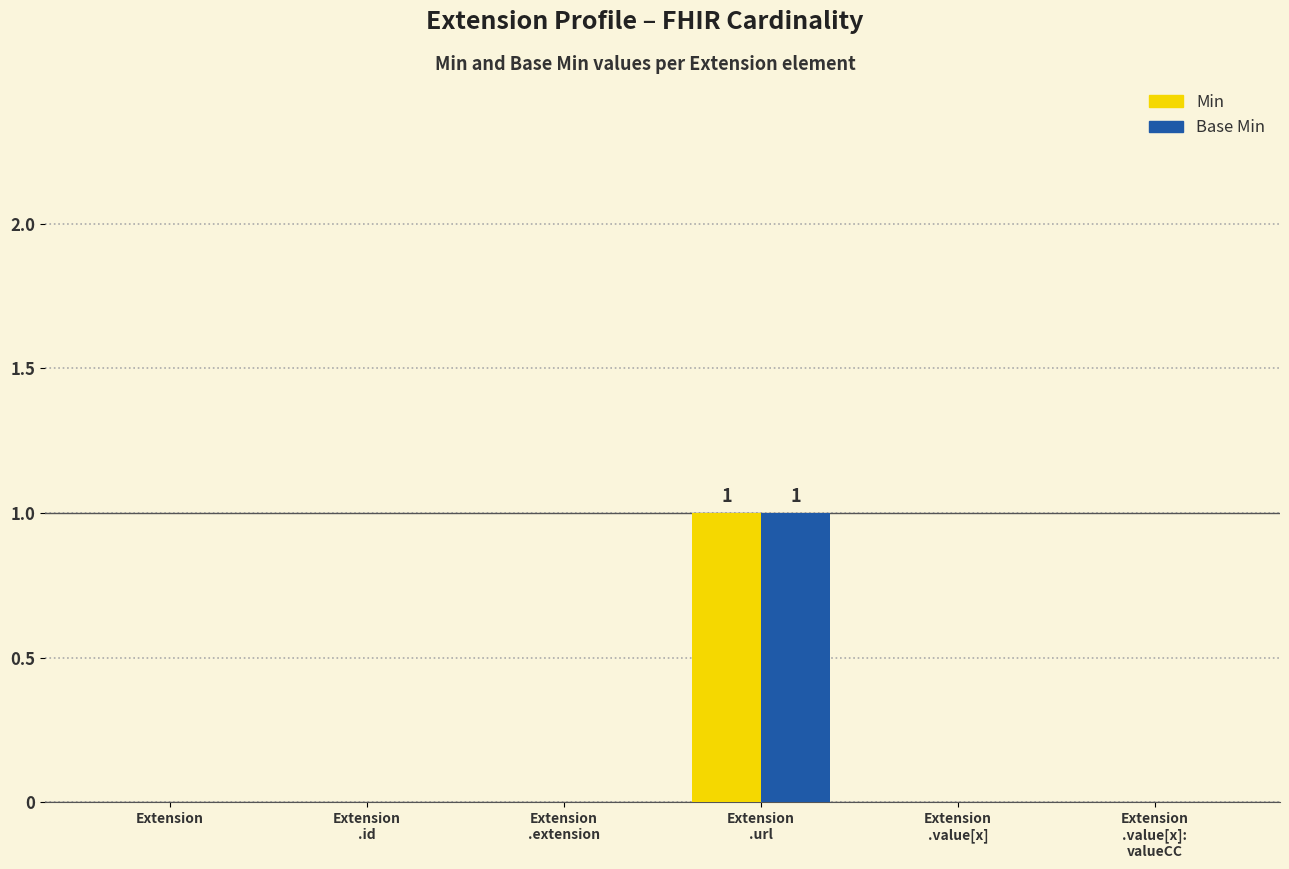

Reading left to right, extract all data points from this chart.

Min: Extension=0	Extension
.id=0	Extension
.extension=0	Extension
.url=1	Extension
.value[x]=0	Extension
.value[x]:
valueCC=0
Base Min: Extension=0	Extension
.id=0	Extension
.extension=0	Extension
.url=1	Extension
.value[x]=0	Extension
.value[x]:
valueCC=0